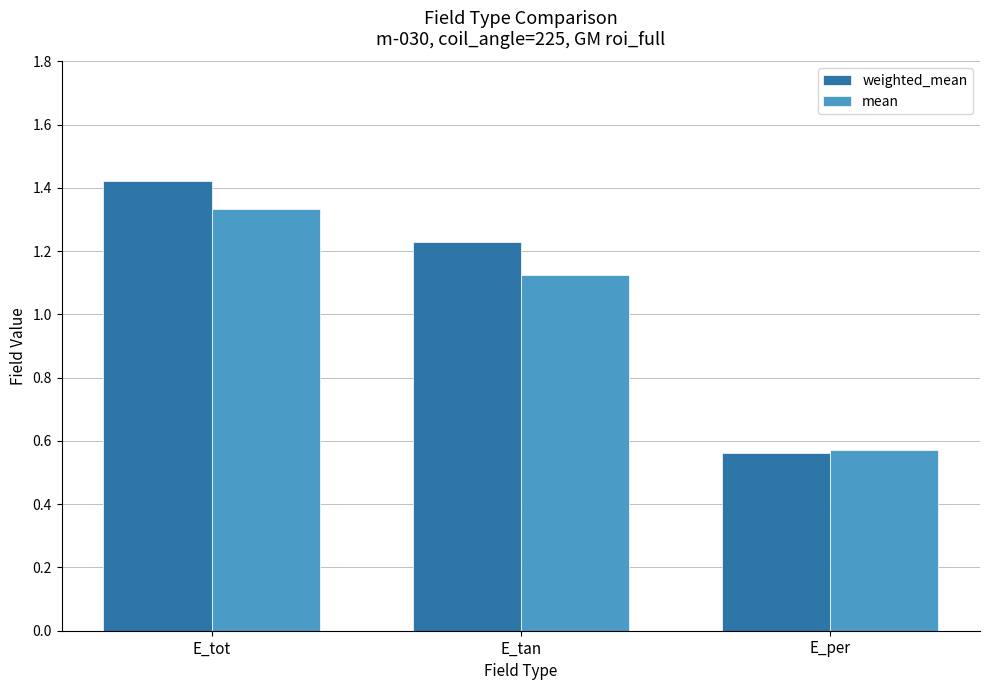

Rank the series by their average value, from highest to lowest.

weighted_mean, mean